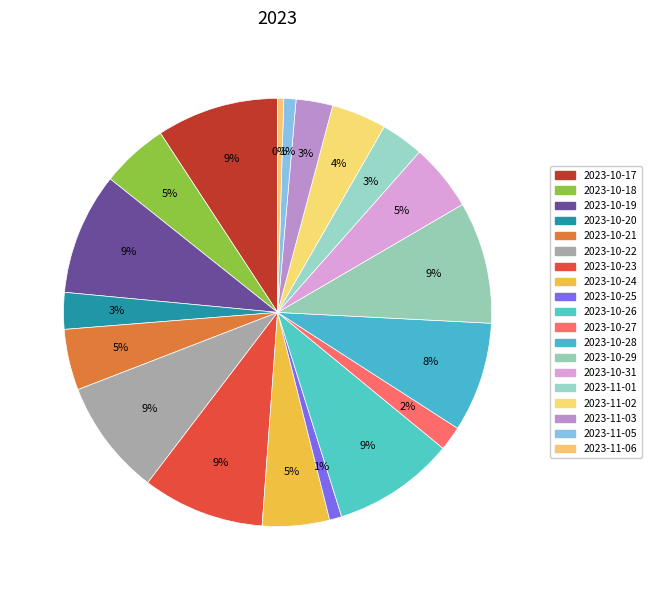

To the nearest percent, what is the difference between the largest and smallest slice percentages?

9%